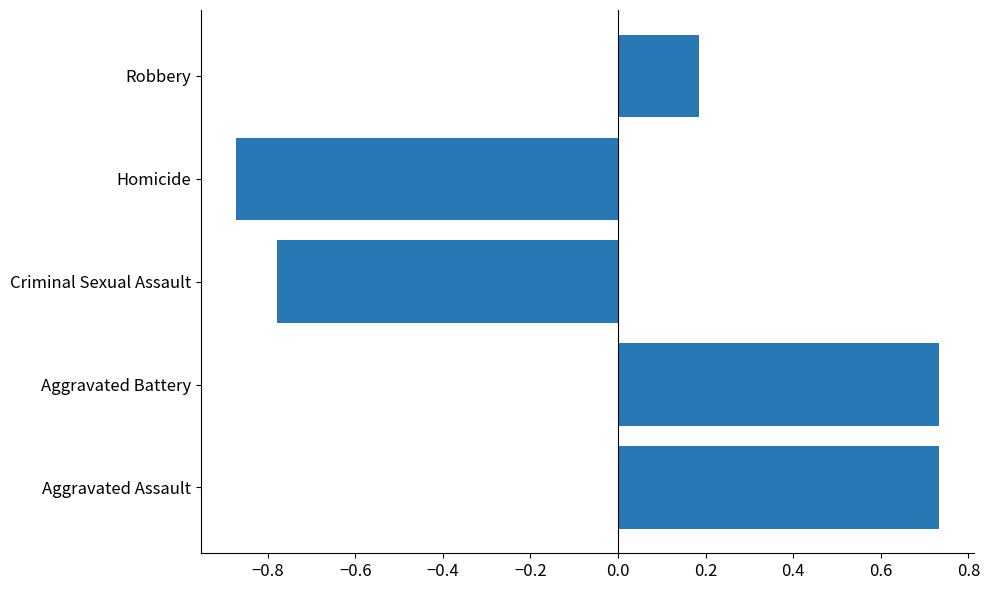

True or false: the data shows 0.2 at Aggravated Assault.

False